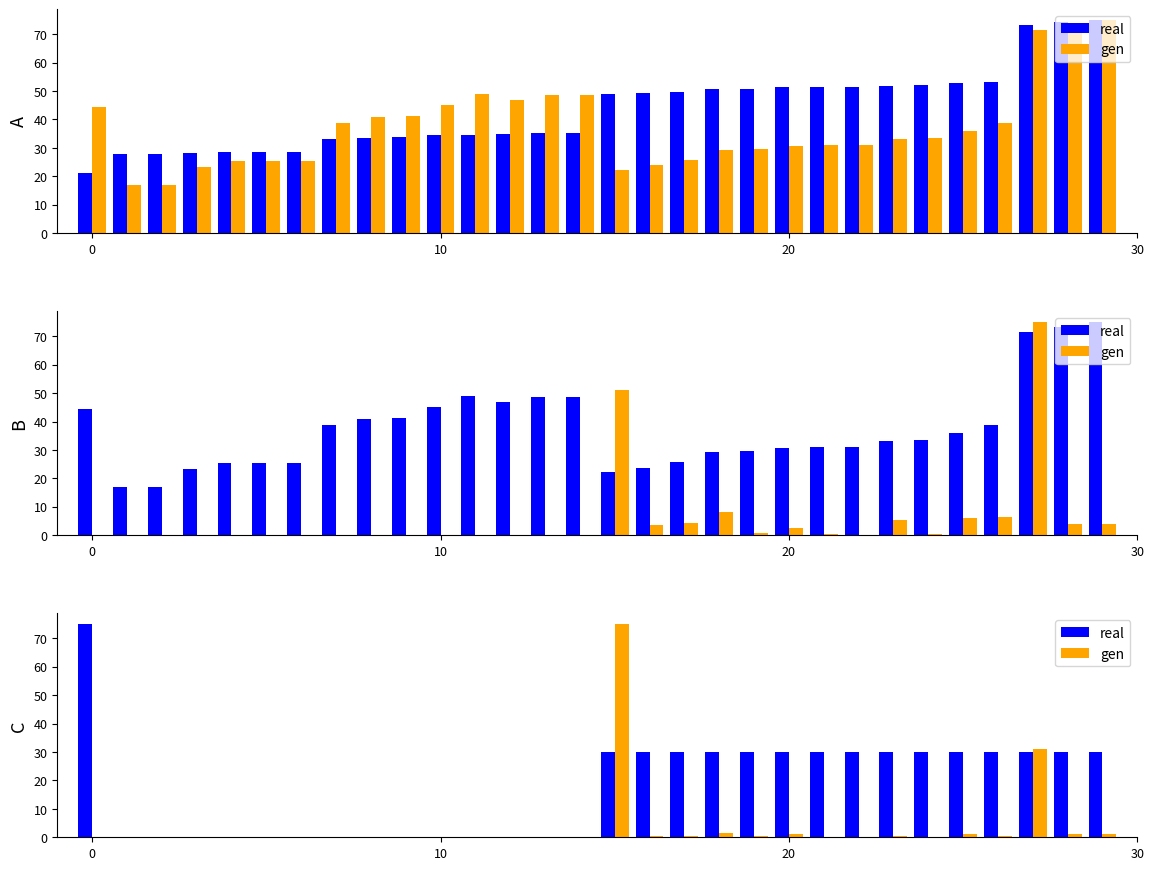

How many data points in real are less than 30?

14